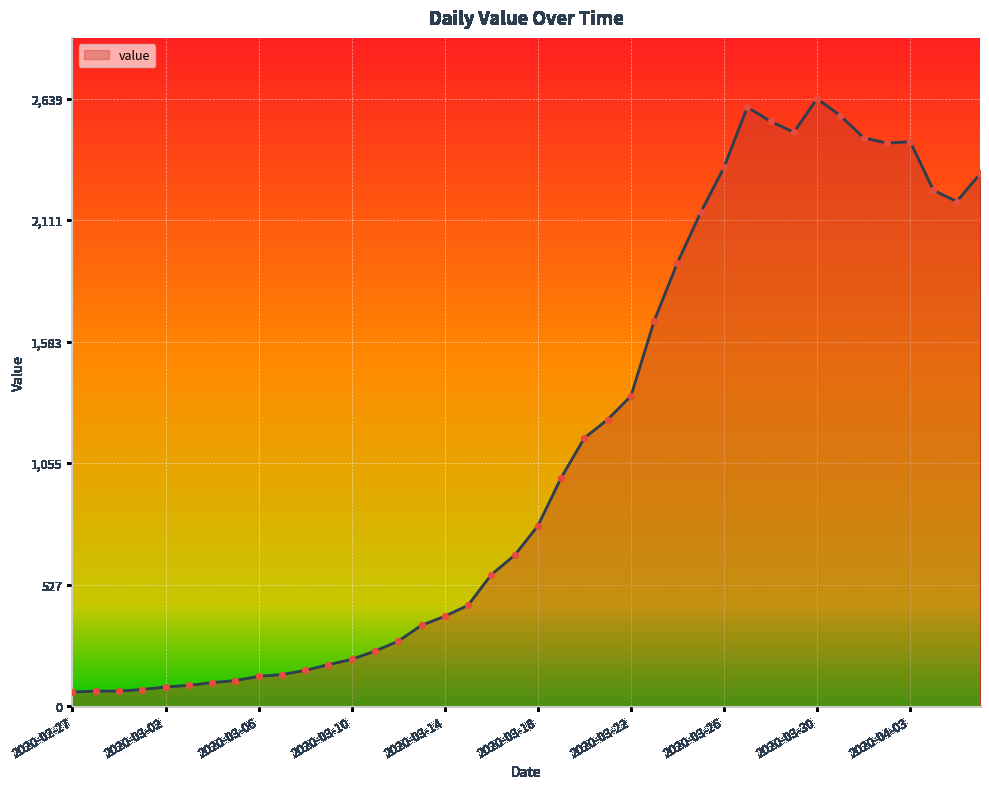

What is the maximum value shown in the chart?

2639